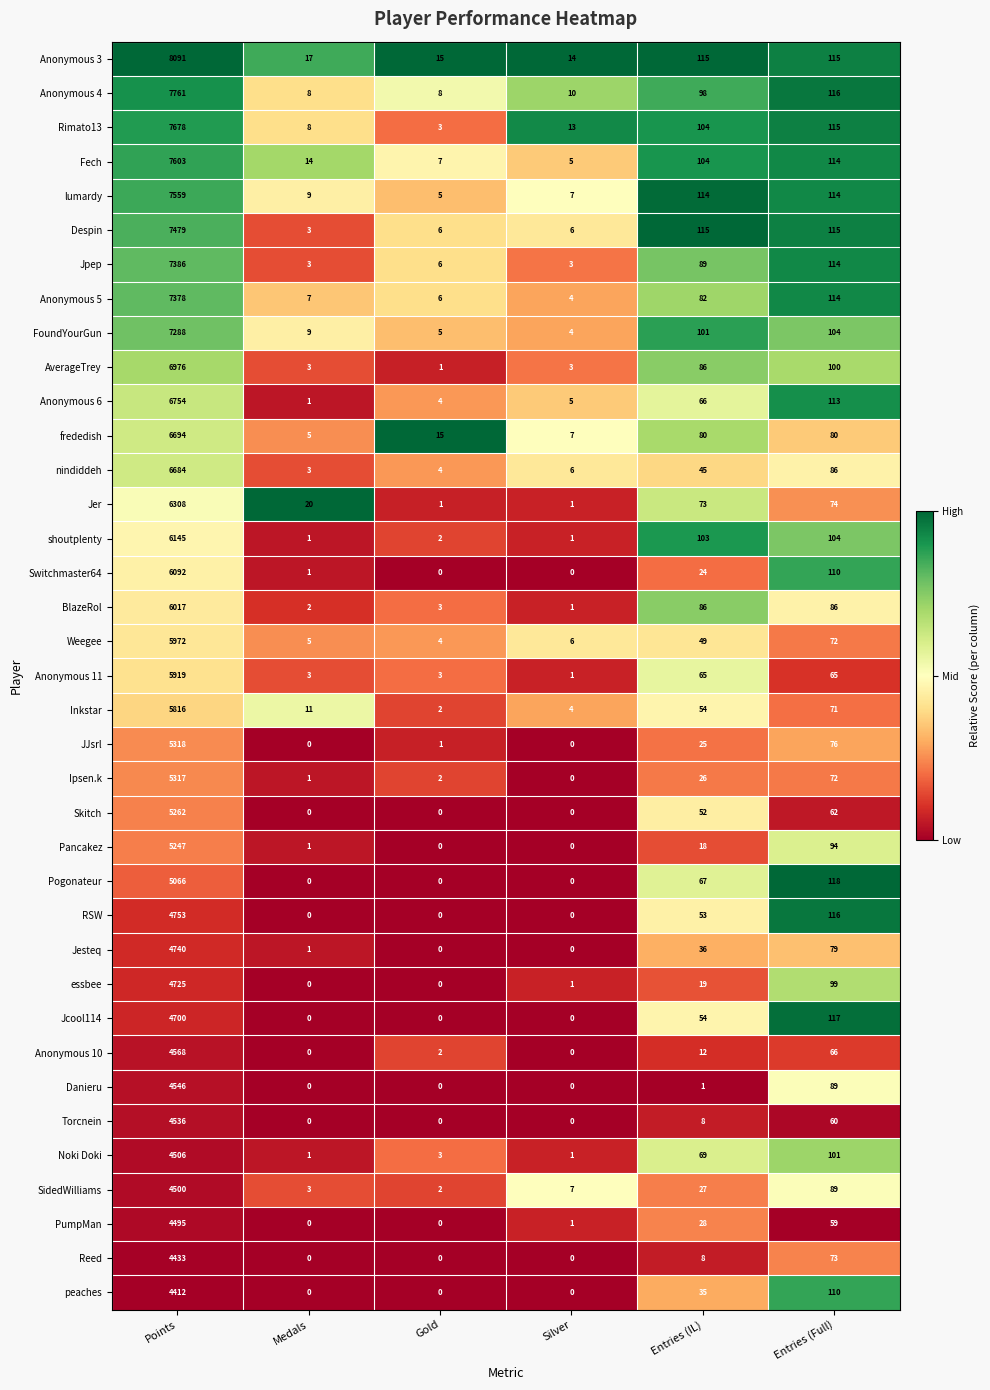

At how many categories does at least one series exceed 0?

6